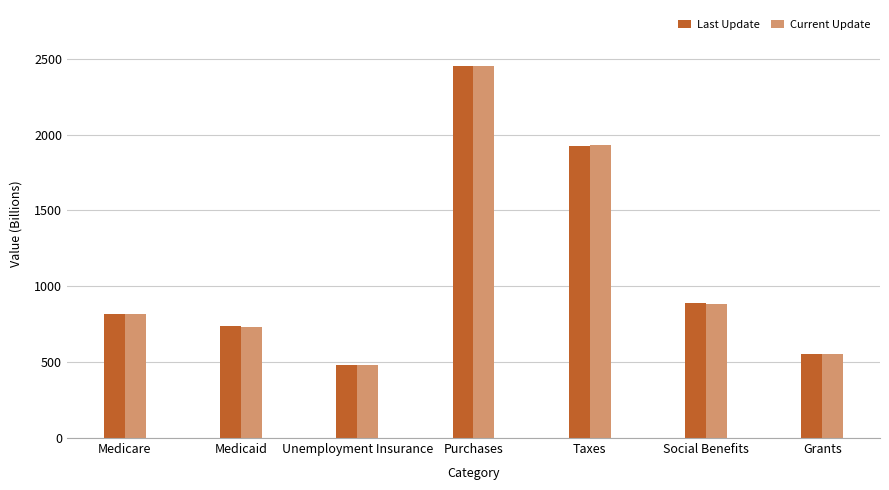

What position from the right is Social Benefits?

2